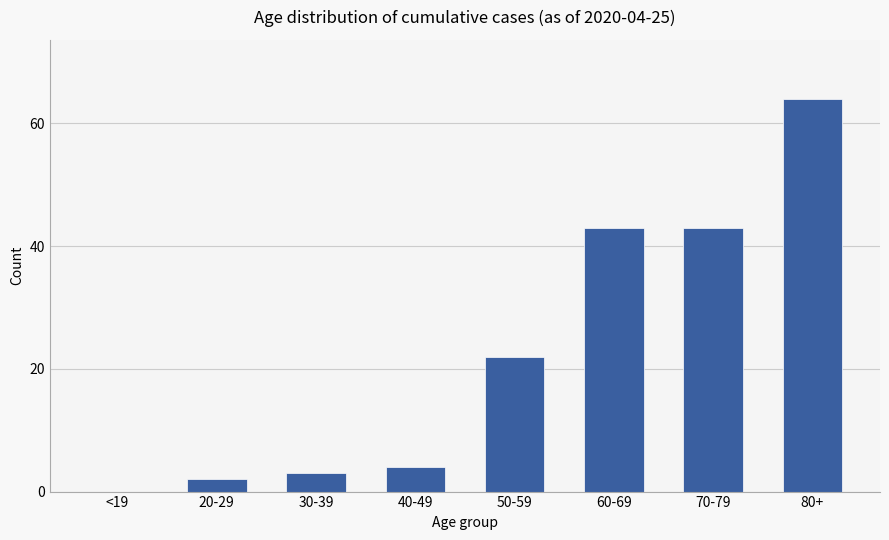

The chart shows a value of 74 at 70-79. True or false?

False